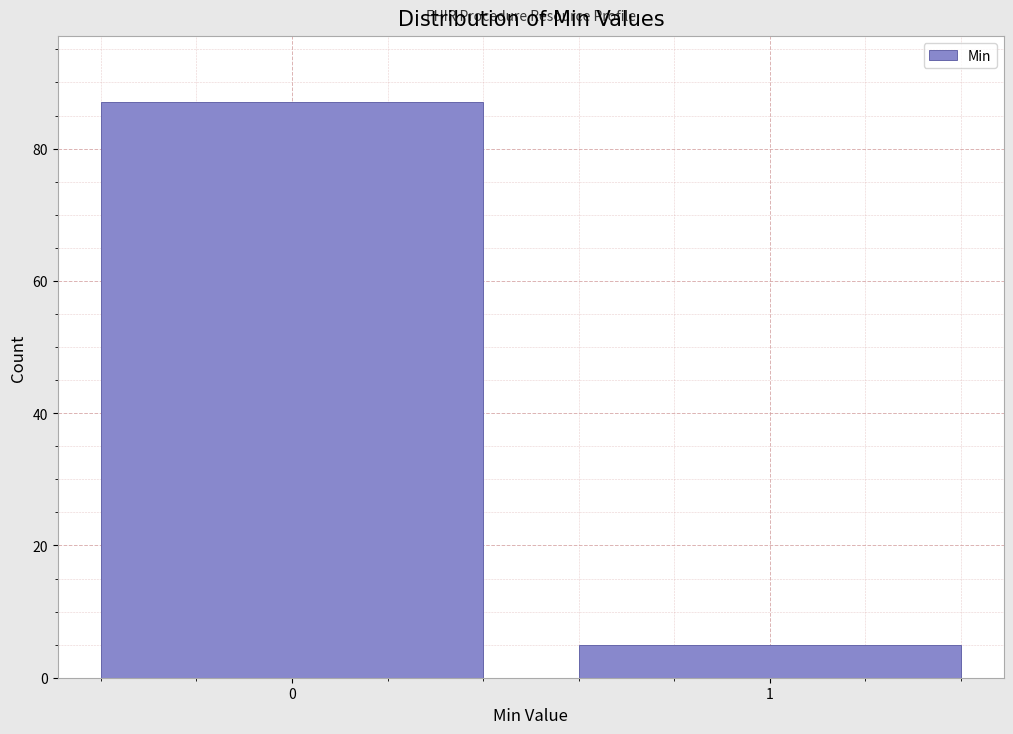

Reading left to right, list all the values displayed in this chart.

87	5